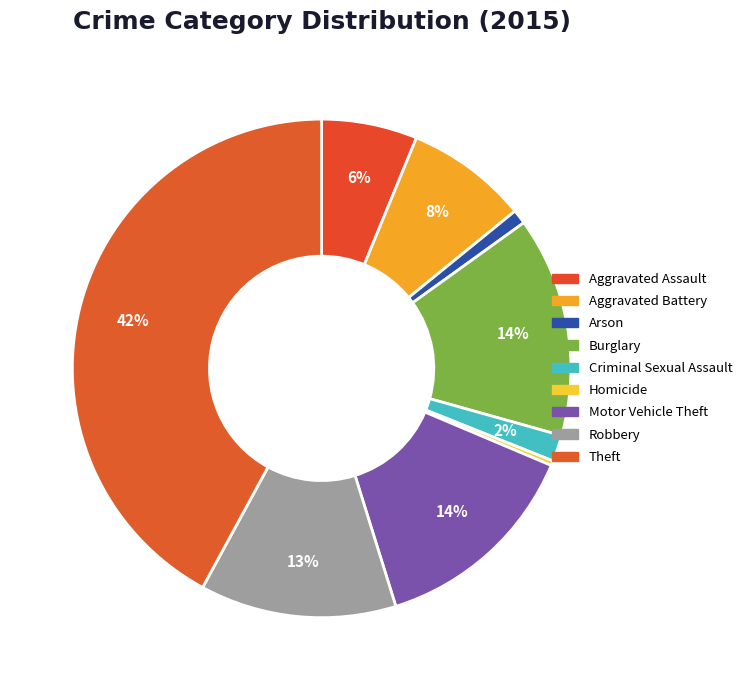

How many slices are in this pie chart?

9